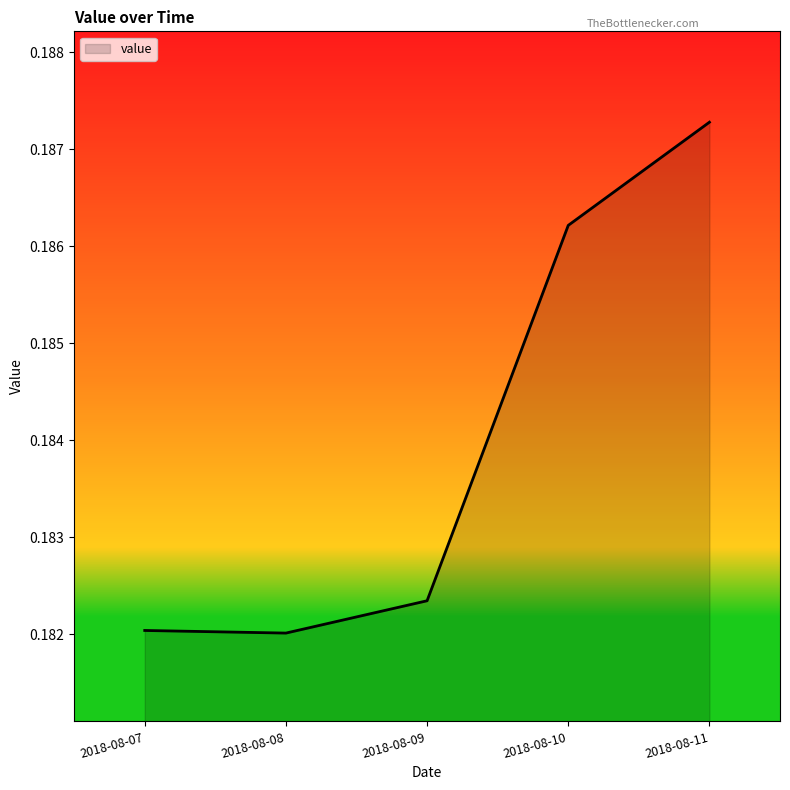

Does the chart display data point markers on the line(s)?

No